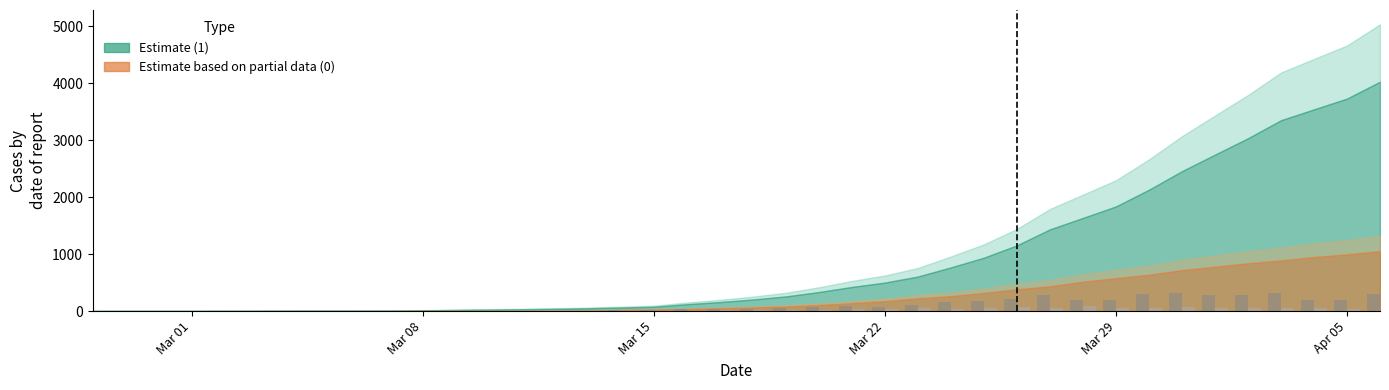

What is the difference between the maximum and minimum values in the 1 daily series?

326